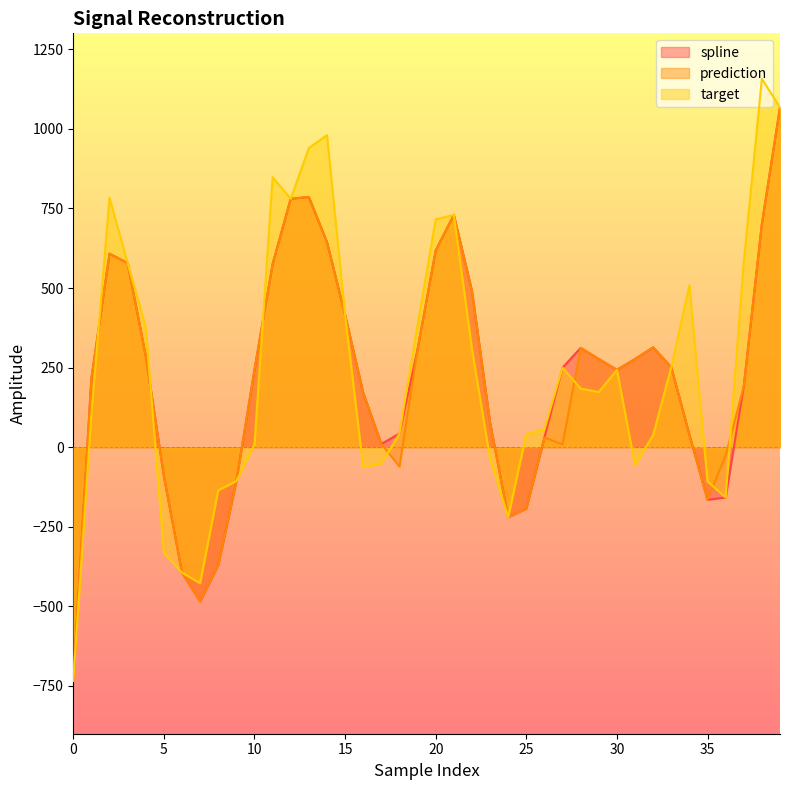

The spline series shows 331.3 at 22. True or false?

False